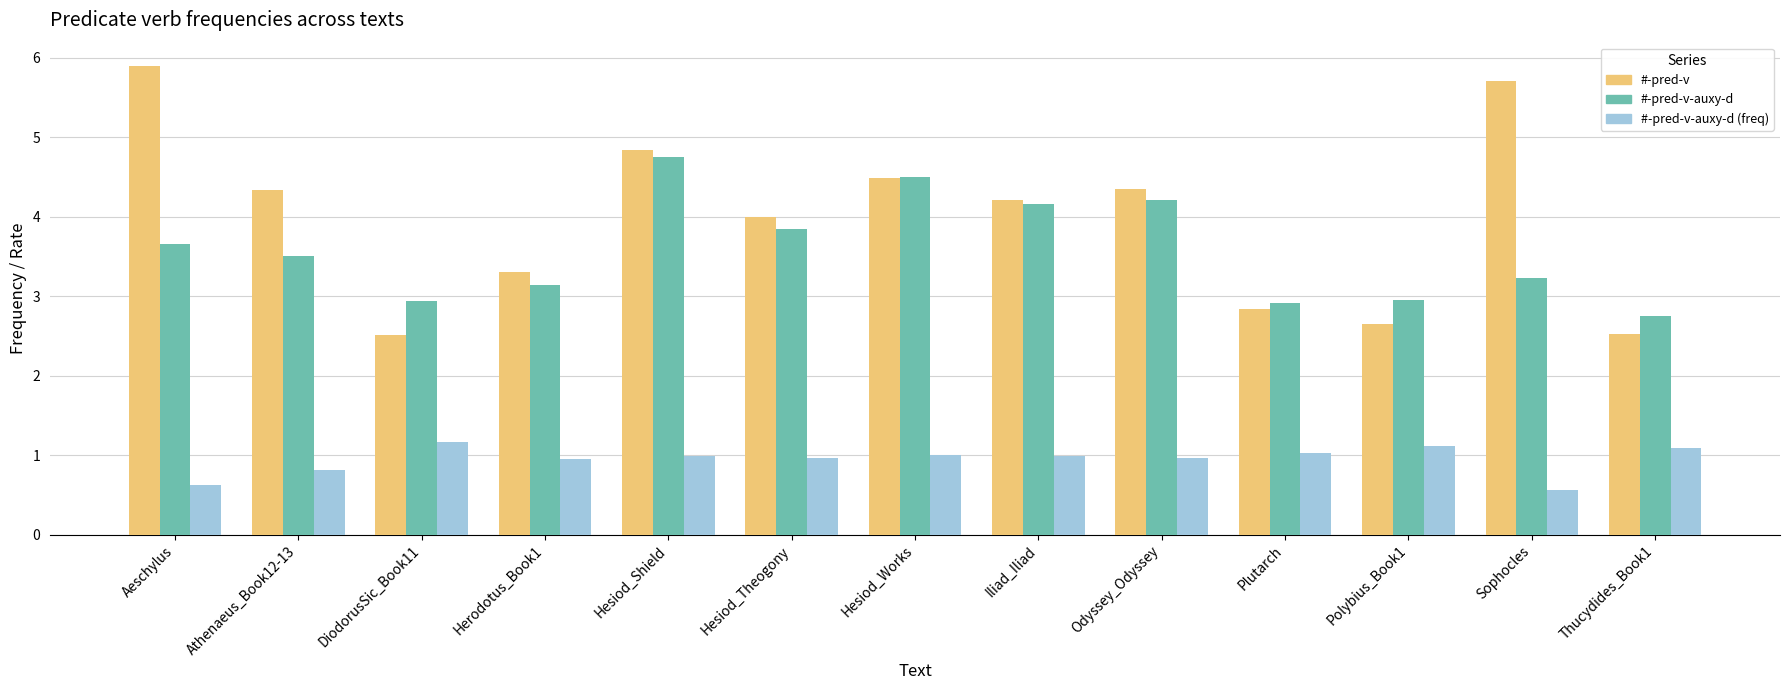

Which series changed the most between Athenaeus_Book12-13 and Thucydides_Book1?

#-pred-v